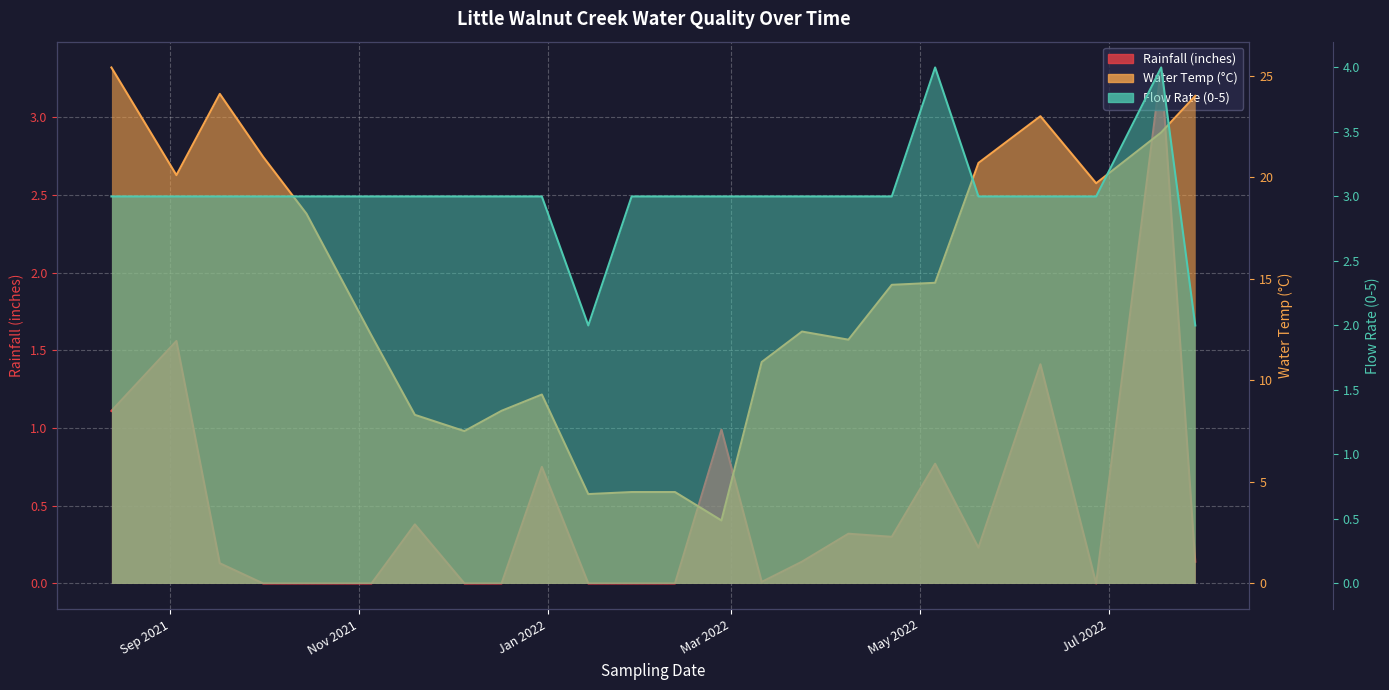

True or false: Flow Rate (0-5) and Water Temp (°C) cross at least once.

False